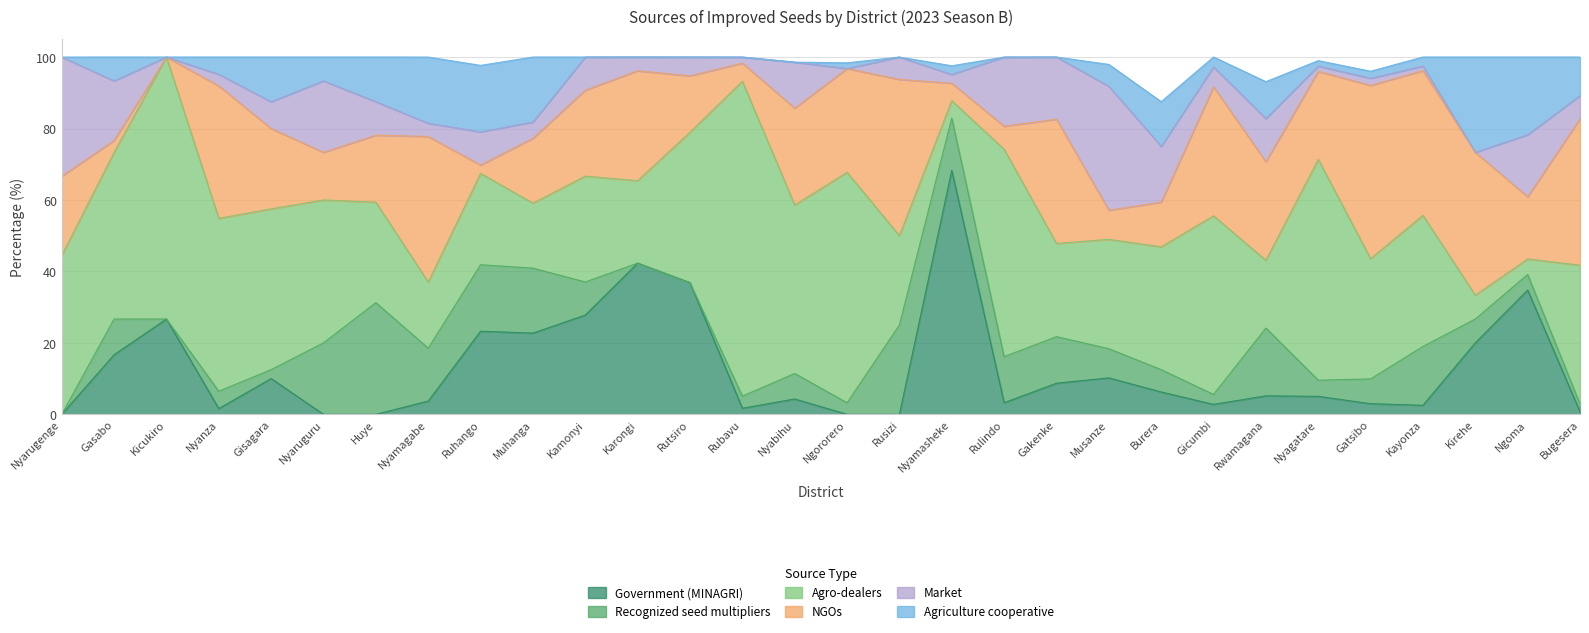

The value of Government (MINAGRI) at Kayonza is 1.3. True or false?

False